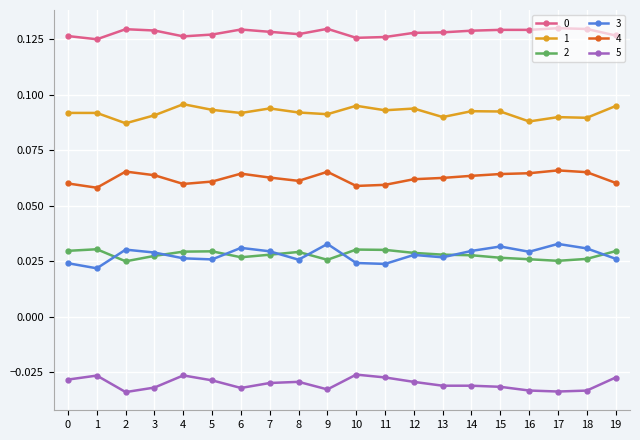

How many 4 values are between 0 and 1?

20